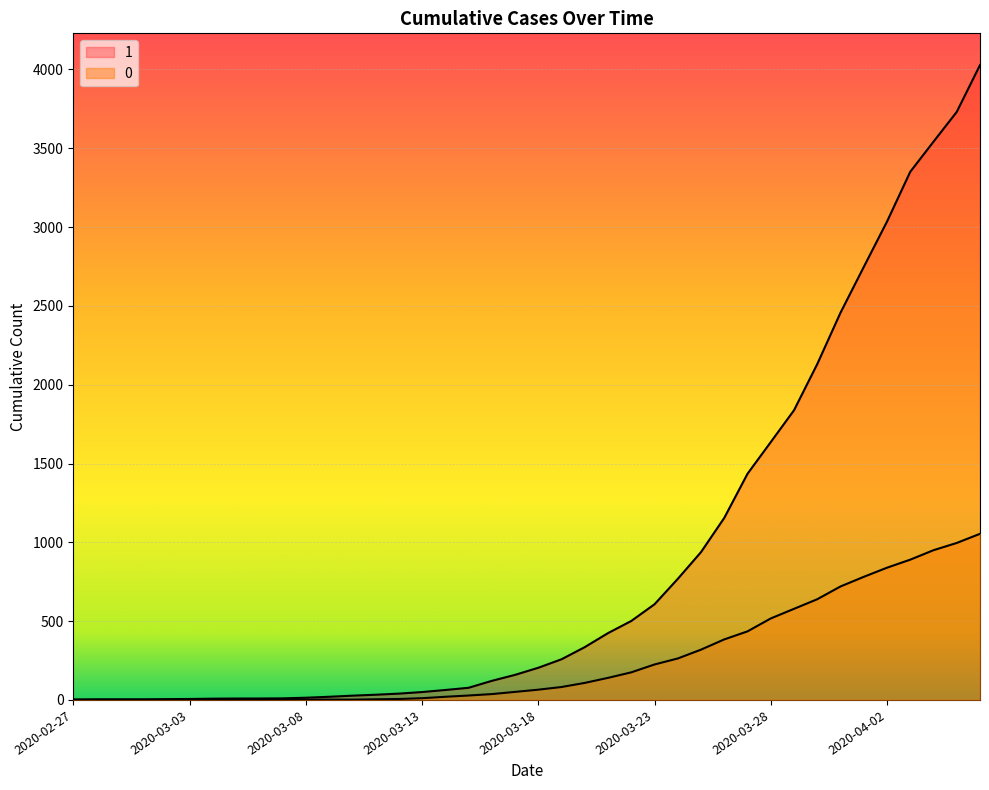

At which label is 1 closest to 2015?

2020-03-30